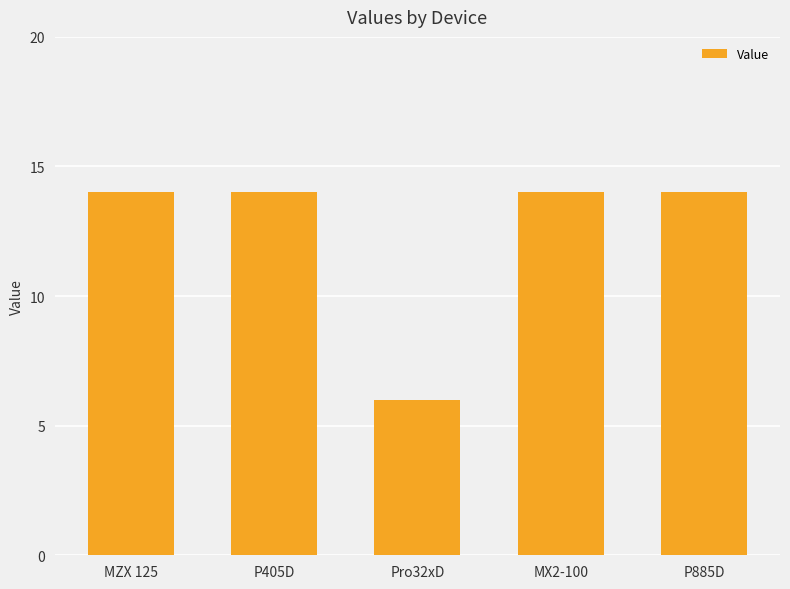

The value at P405D is 14. True or false?

True